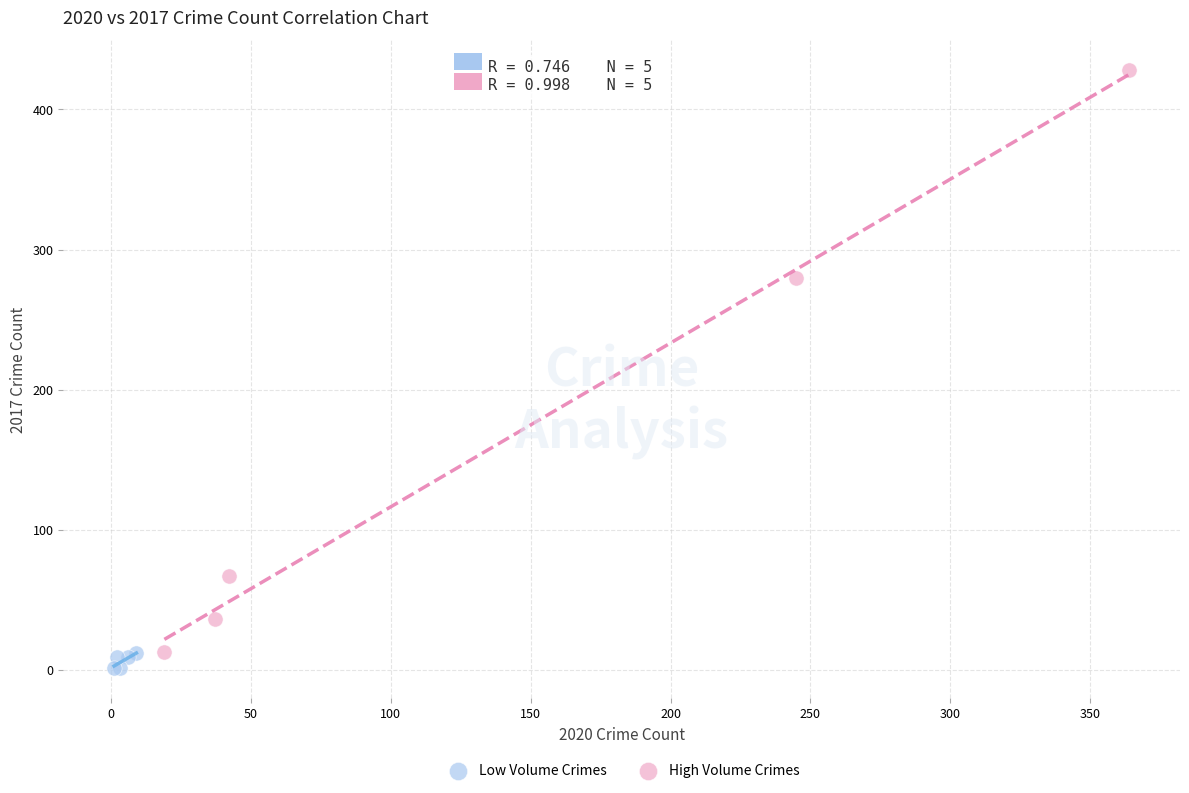

Which series contains the highest Y value?

High Volume Crimes